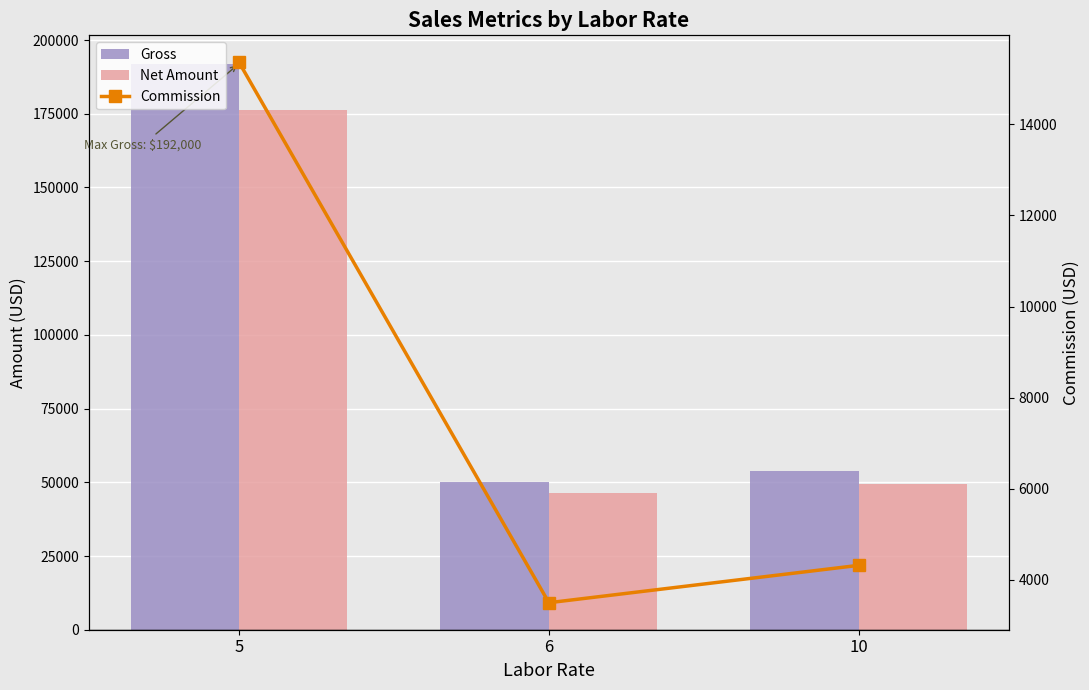

The Net Amount series shows 49540 at 10. True or false?

True